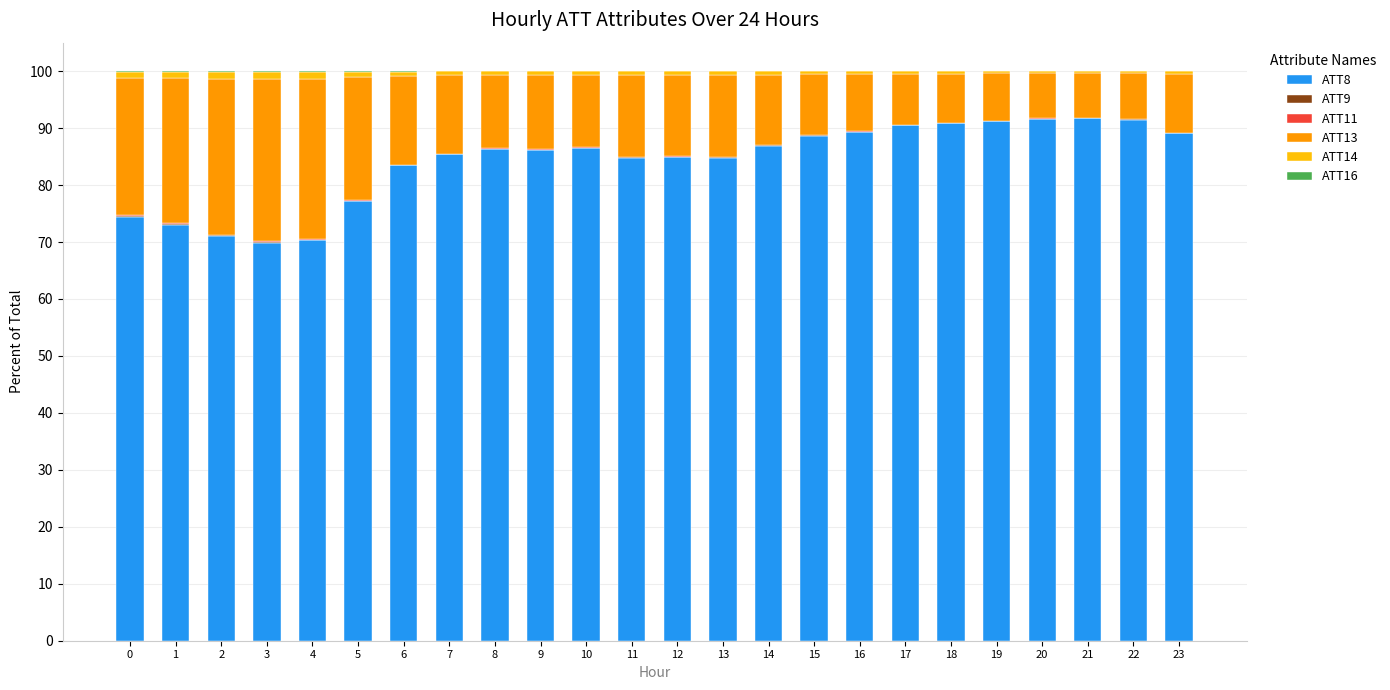

The value of ATT8 at 3 is 69.9. True or false?

True